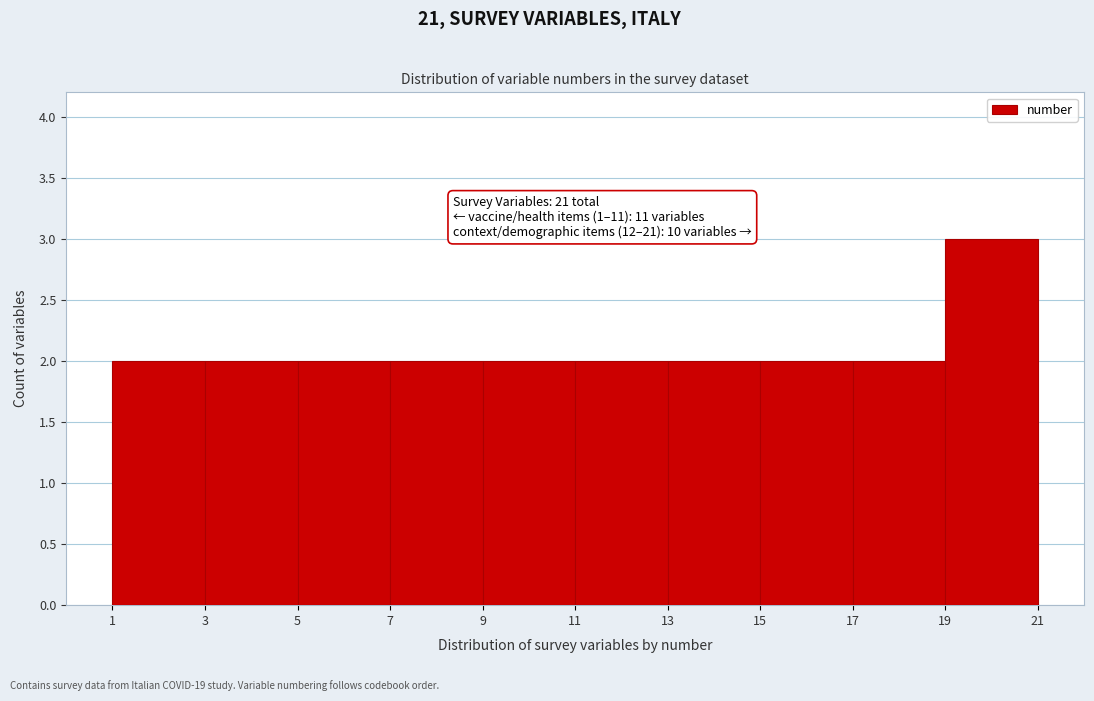

Which range on the x-axis has the tallest bar?

19 to 21